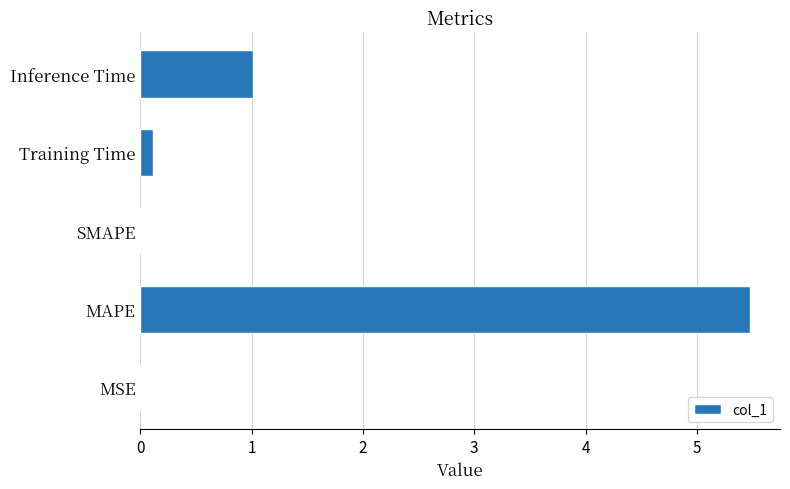

Is it true that the value at SMAPE is 0.0?

True